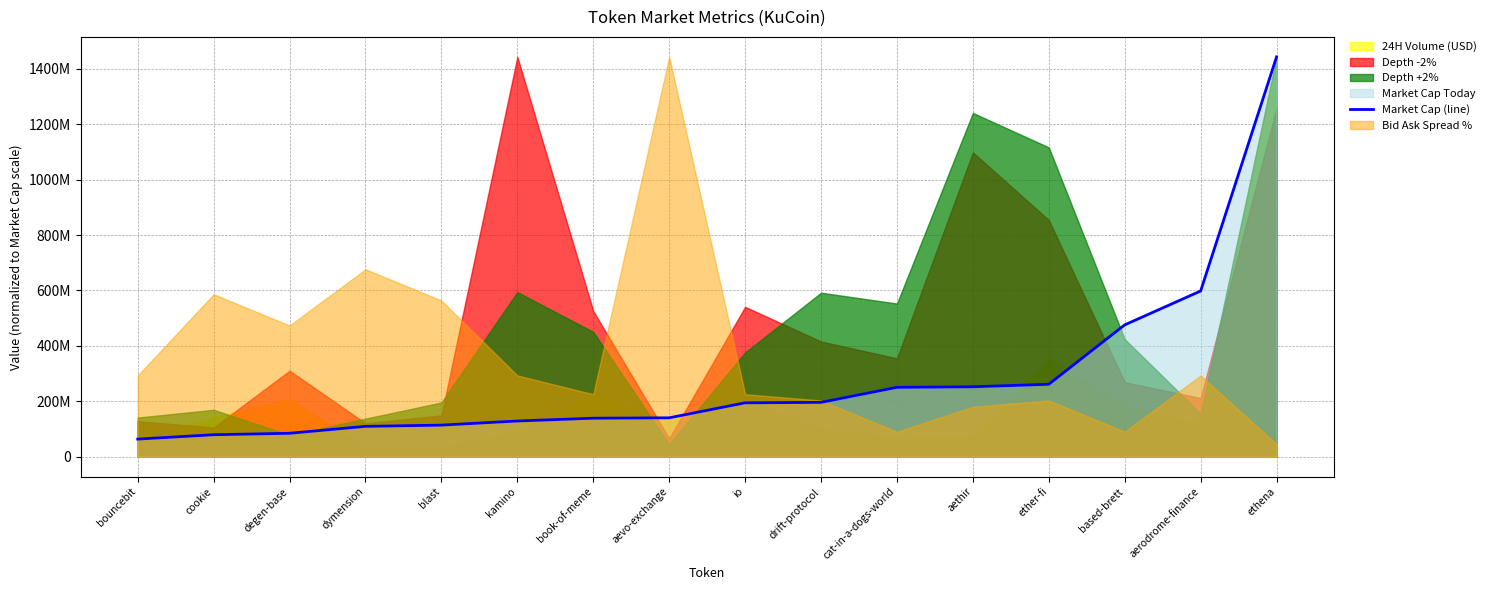

How many lines are shown in the chart?

1